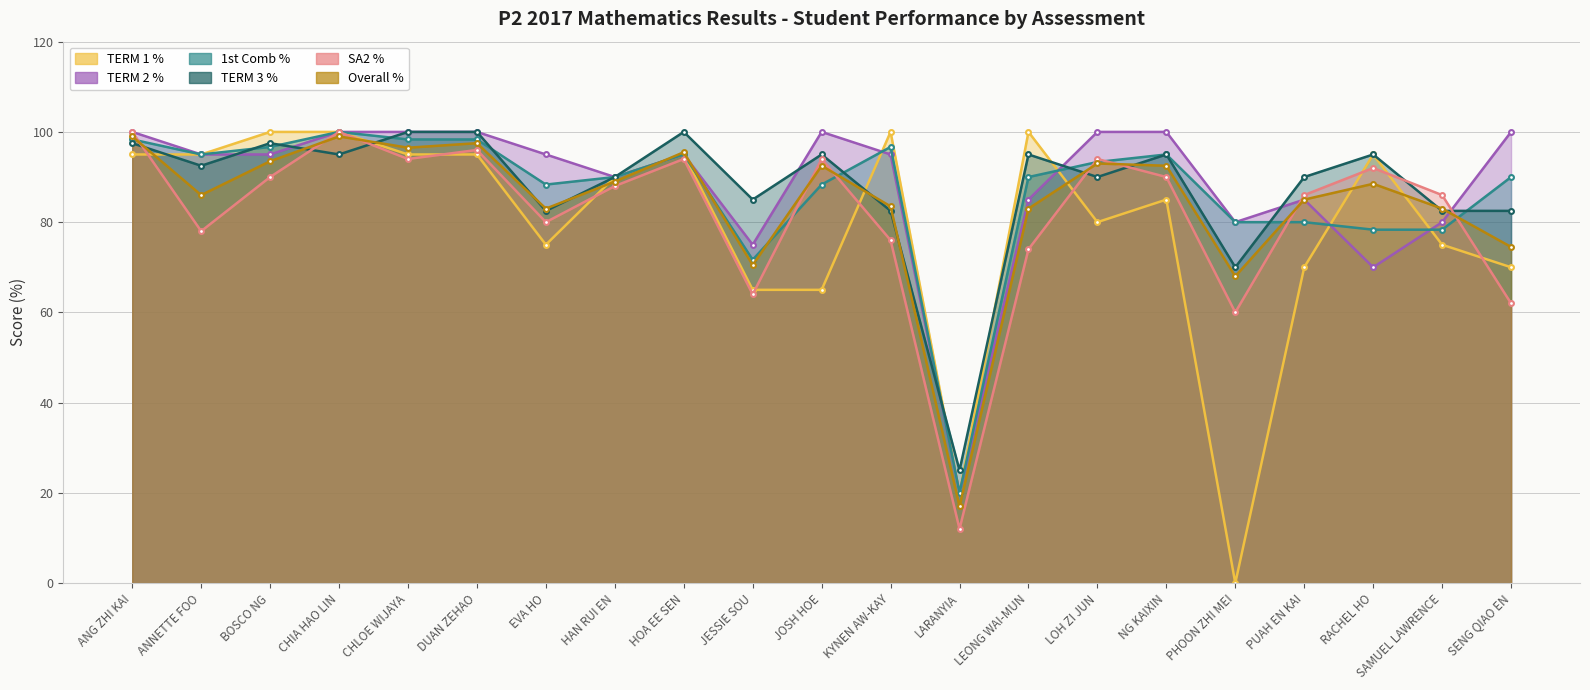

True or false: Overall % and TERM 2 % cross at least once.

True